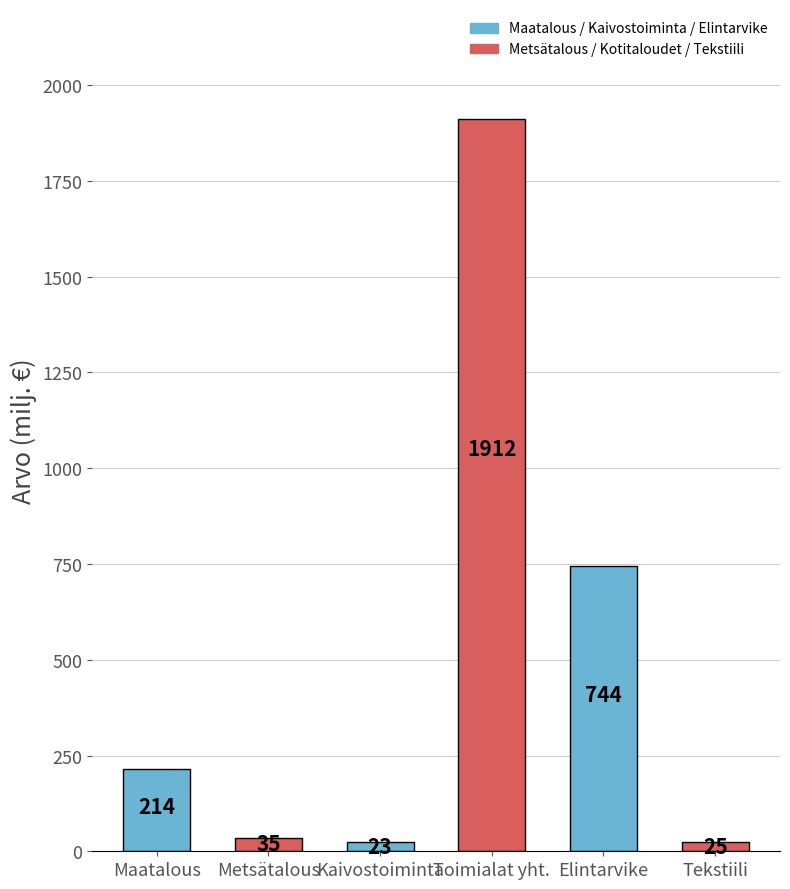

What is the change in value from Kaivostoiminta to Tekstiili?

+1.6